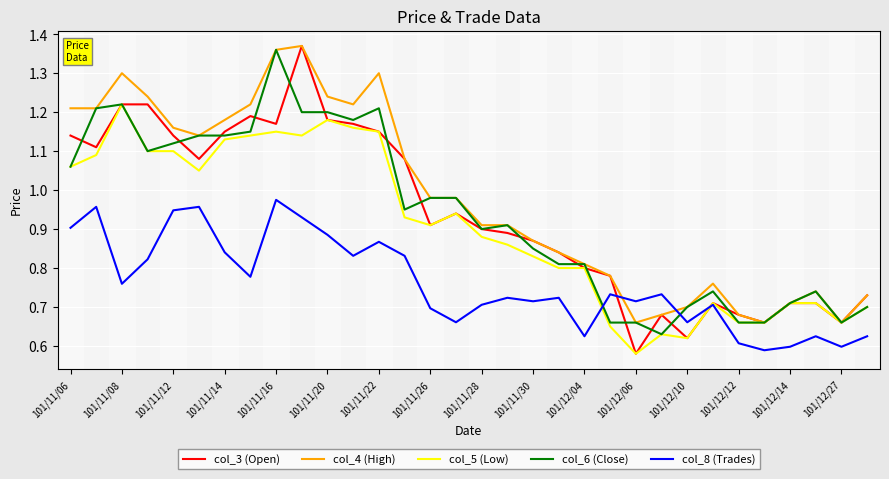

True or false: col_8 (Trades) and col_4 (High) intersect in this chart.

True